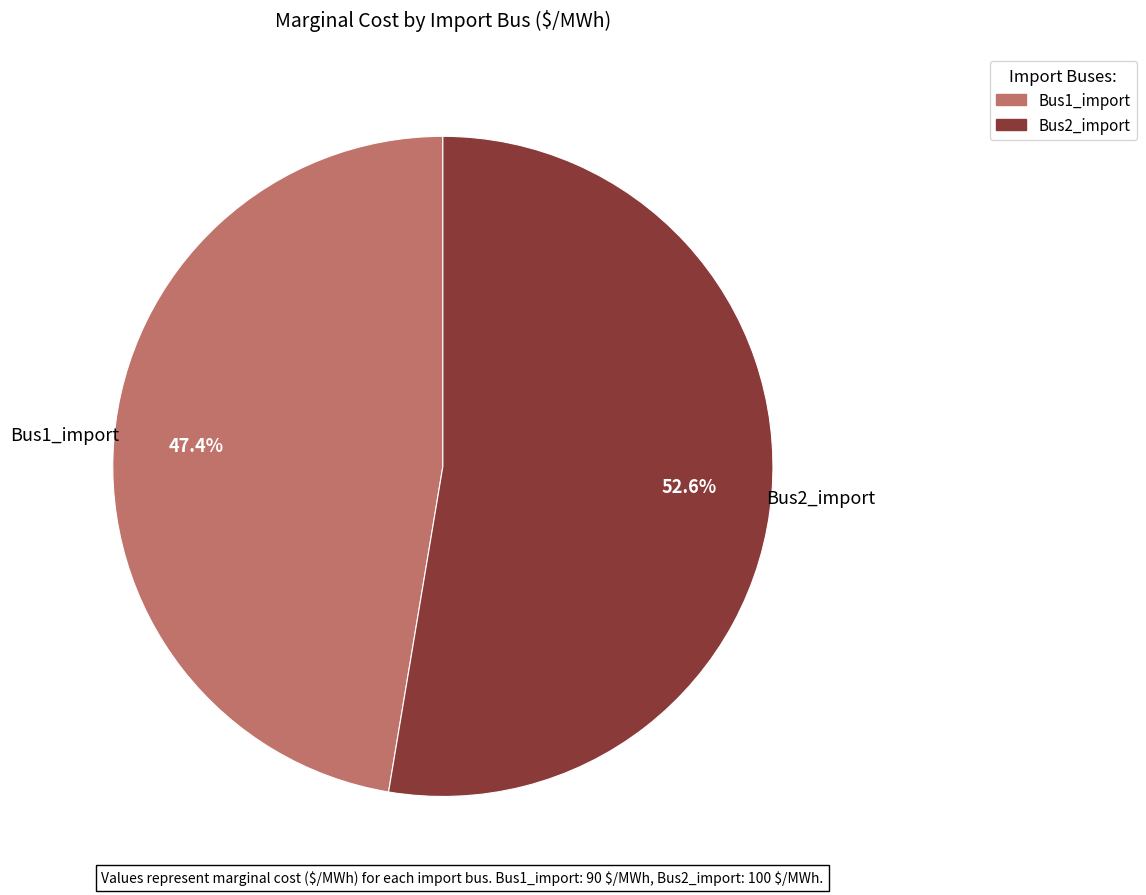

Which has a higher value, Bus2_import or Bus1_import?

Bus2_import